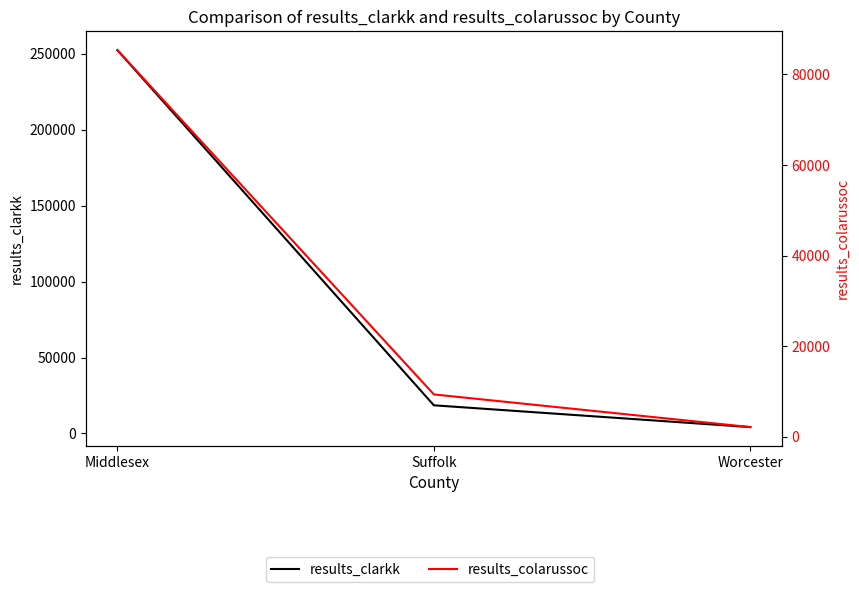

Which has a higher value, Middlesex or Worcester?

Middlesex